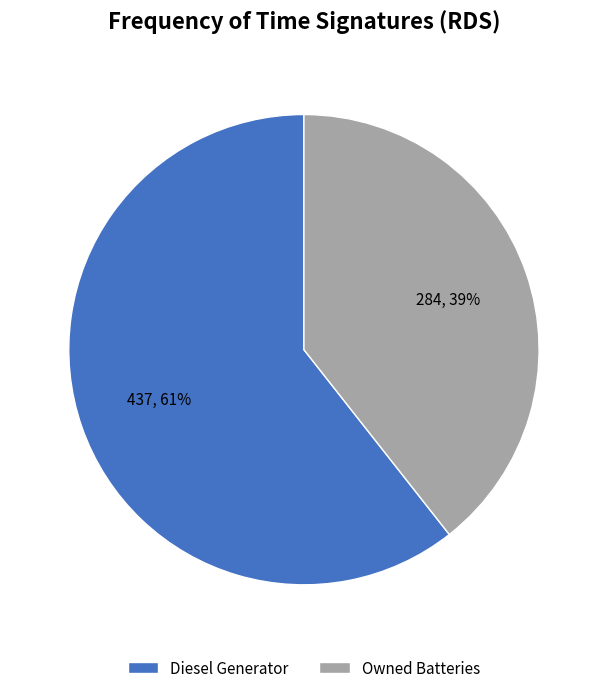

Rank the categories by value from lowest to highest.

Owned Batteries, Diesel Generator